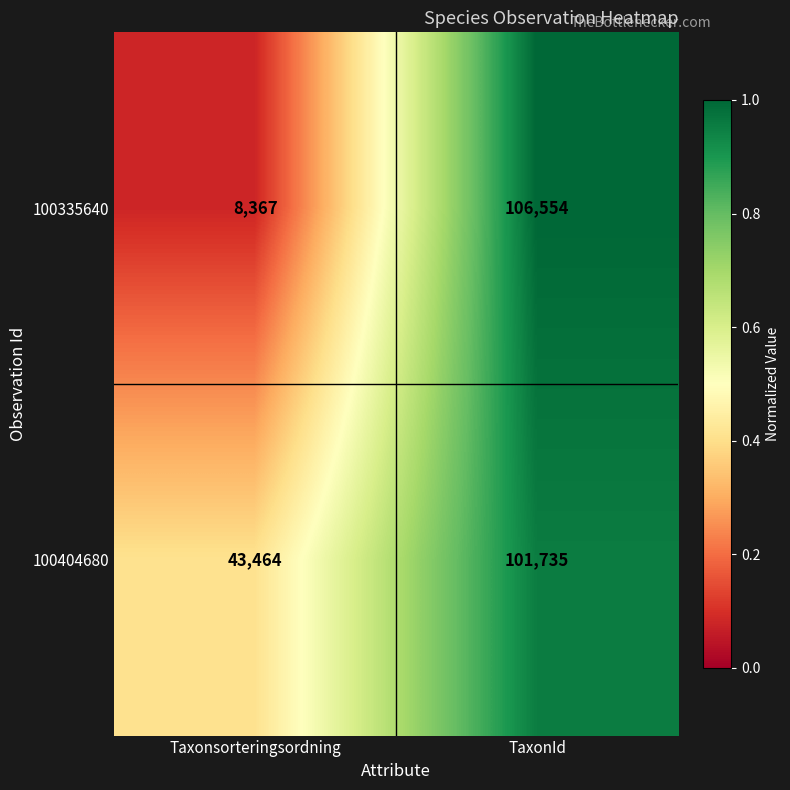

True or false: 100404680 has a value of 150020 at TaxonId.

False